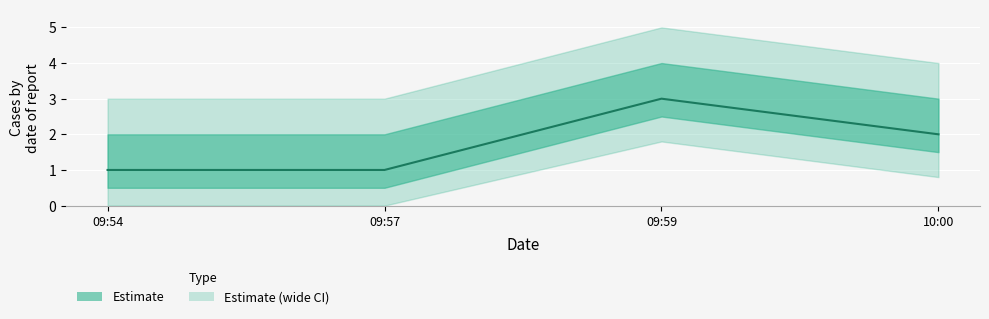

What is the difference between the maximum and minimum values?

2